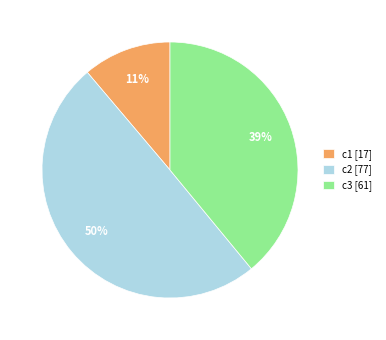

To the nearest percent, what is the difference between the largest and smallest slice percentages?

39%